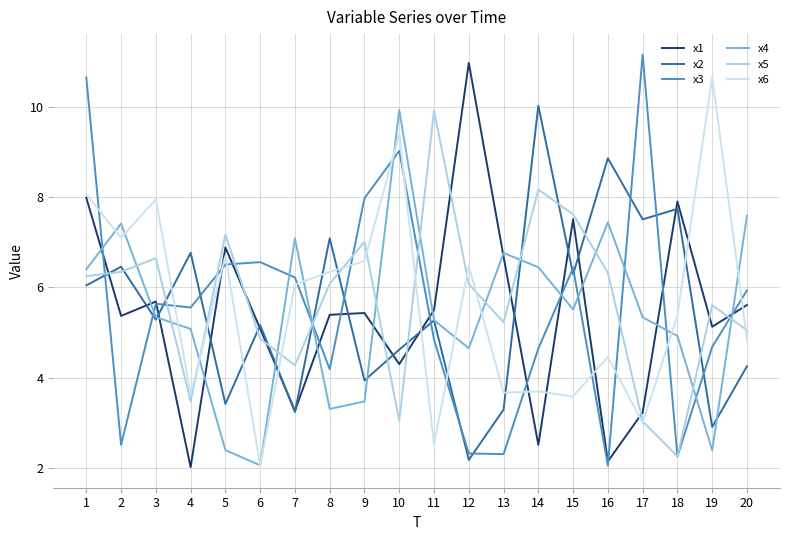

What are all the series names shown in the legend?

x1, x2, x3, x4, x5, x6